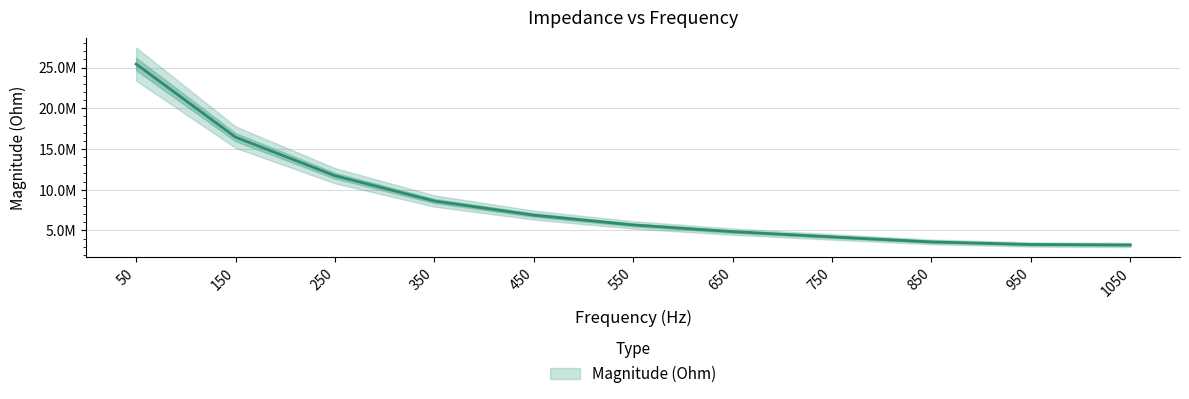

True or false: the data shows 8608890.0 at 350.

True